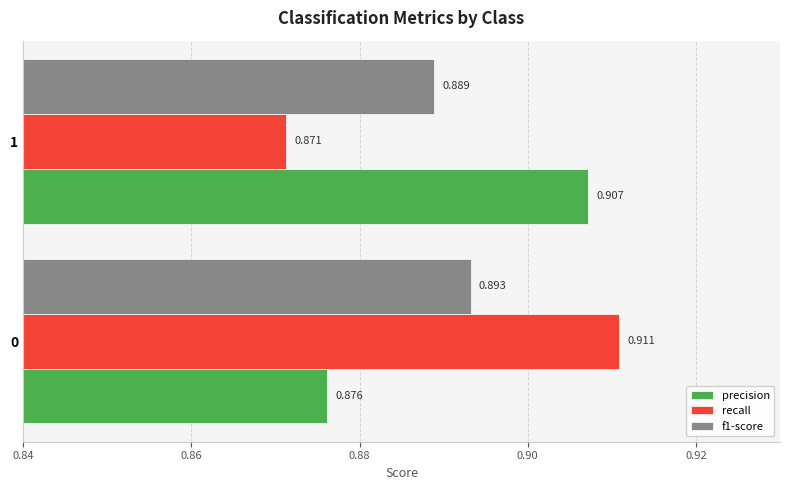

Which series has the largest total across all categories?

precision